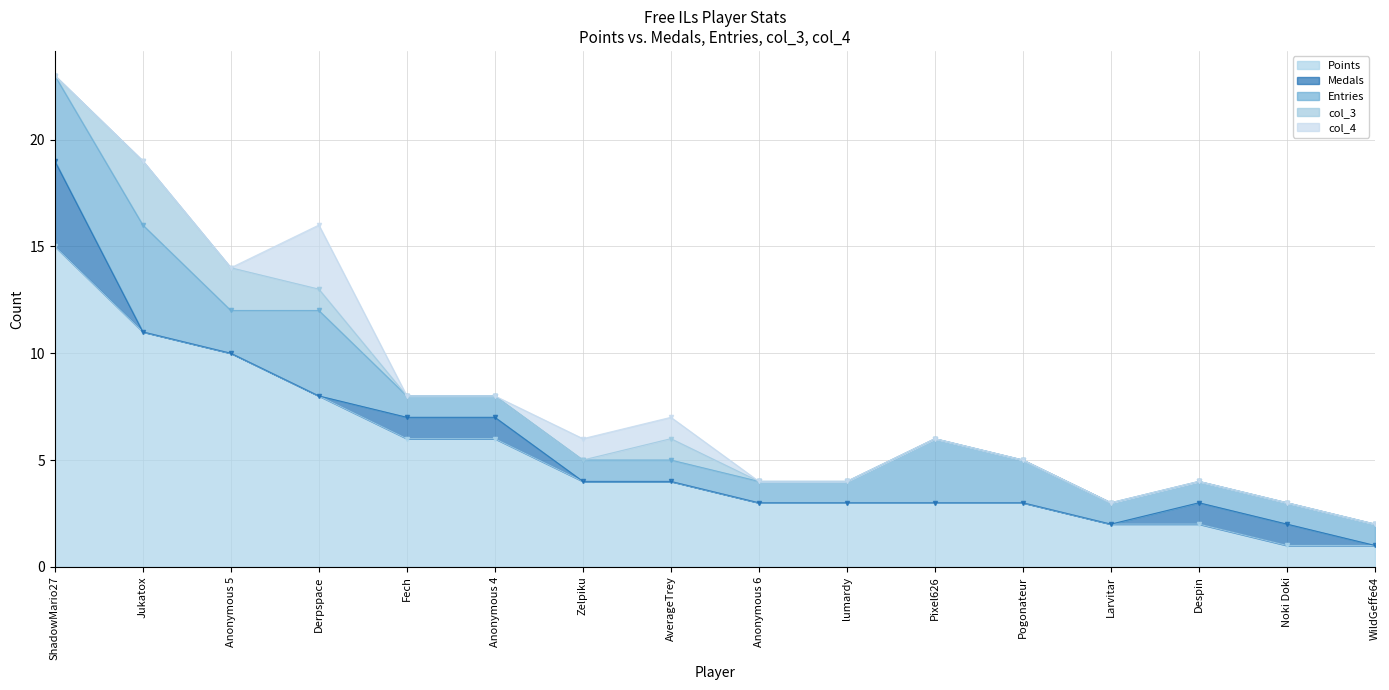

Reading right to left, list all the values displayed in this chart.

Points: 1	1	2	2	3	3	3	3	4	4	6	6	8	10	11	15
Medals: 0	1	1	0	0	0	0	0	0	0	1	1	0	0	0	4
Entries: 1	1	1	1	2	3	1	1	1	1	1	1	4	2	5	4
col_3: 0	0	0	0	0	0	0	0	1	0	0	0	1	2	3	0
col_4: 0	0	0	0	0	0	0	0	1	1	0	0	3	0	0	0